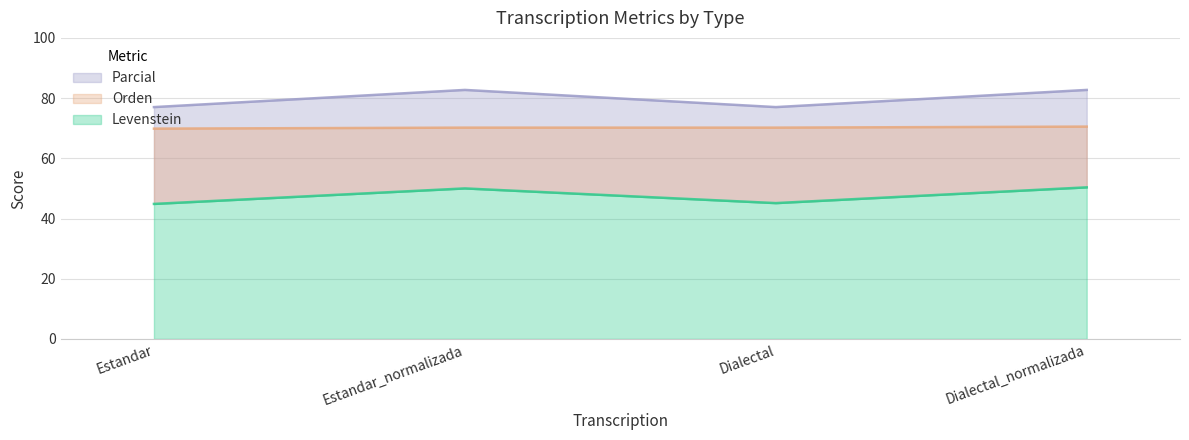

How many values in the Parcial series are below 82?

2